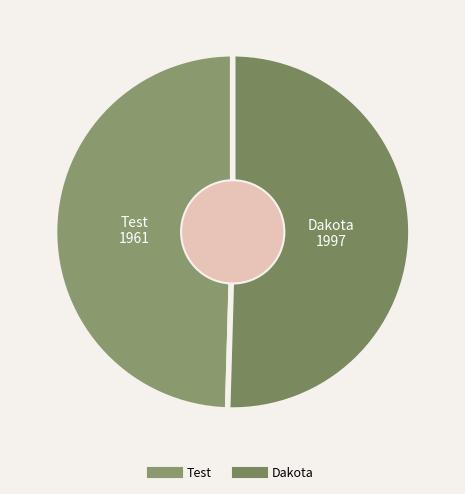

Is it true that Test is 38% of the pie?

False